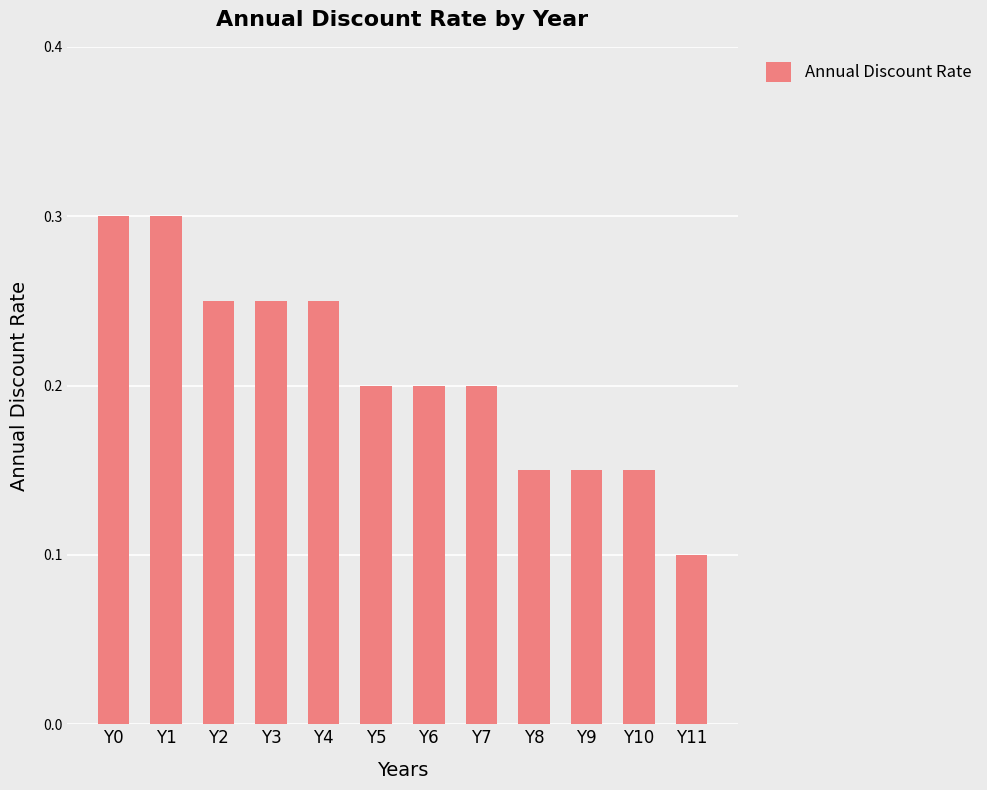

The chart shows a value of 0.1 at Y8. True or false?

True